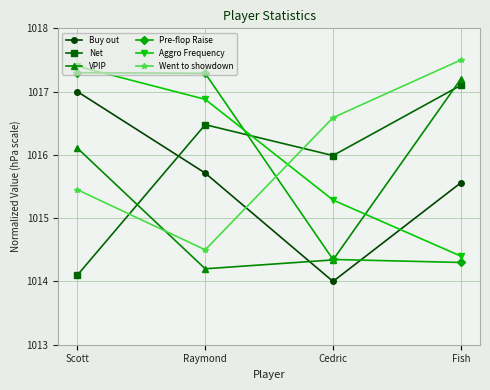

What is the maximum value for Net?

1017.1